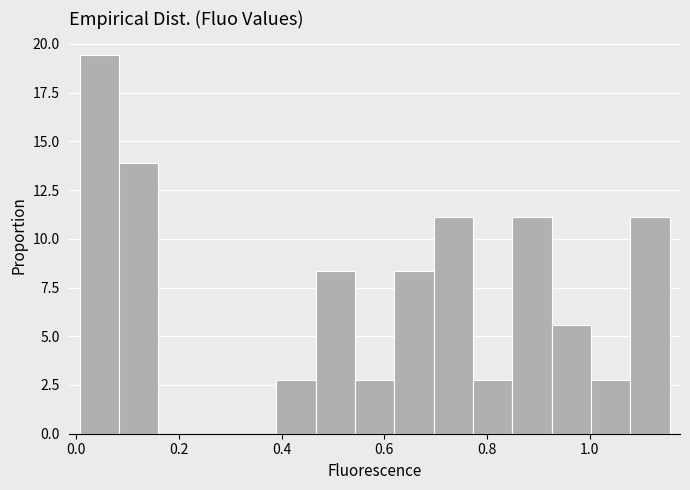

Read against the x-axis, roughly where is the centre of the tallest bar?

0.04